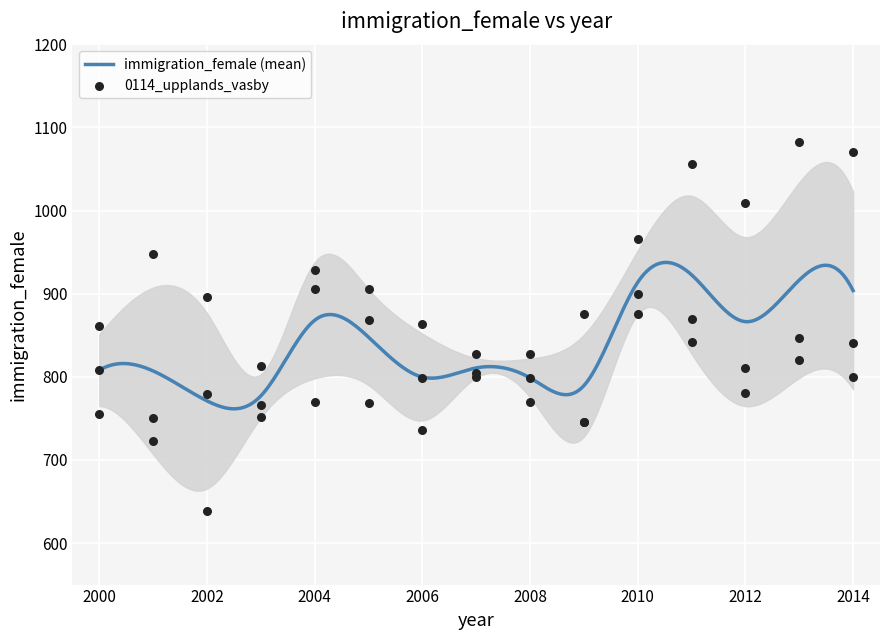

Is the value of 0115_vallentuna at 2009 greater than the value of 0114_upplands_vasby at 2000?

No